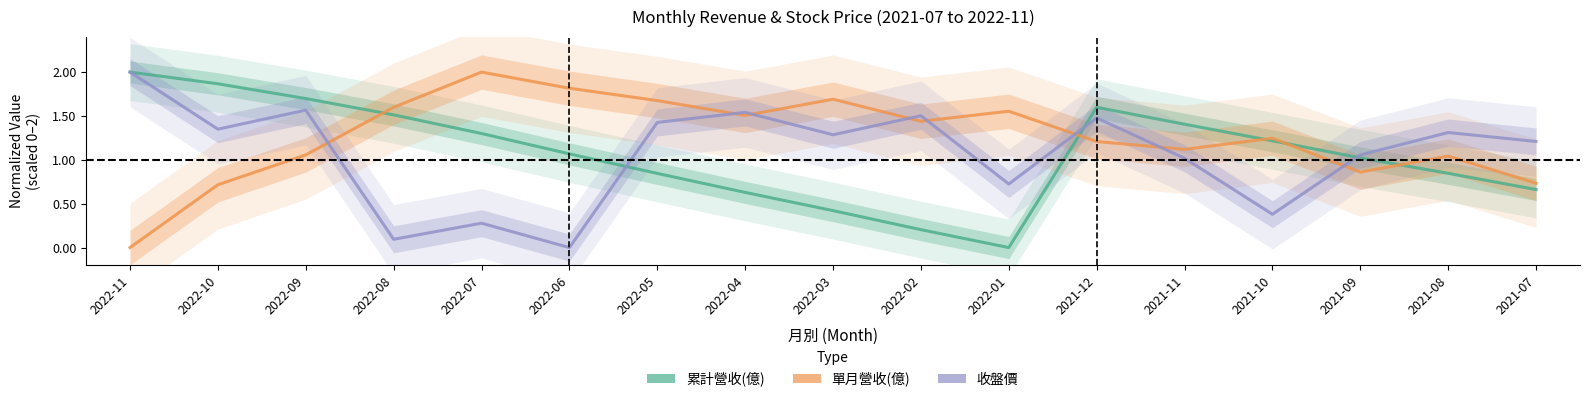

What is the difference between the second highest and second lowest values in the 累計營收(億) series?

1.7